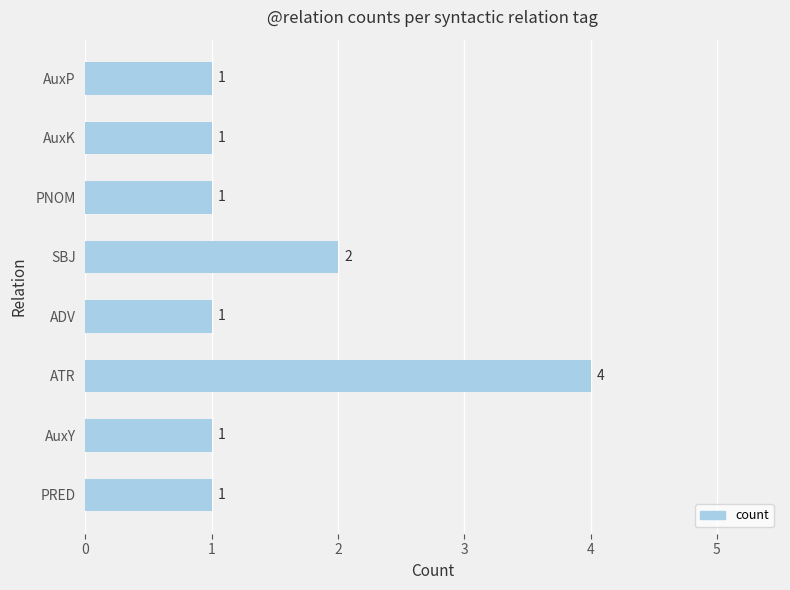

Which label corresponds to the largest value in the chart?

ATR